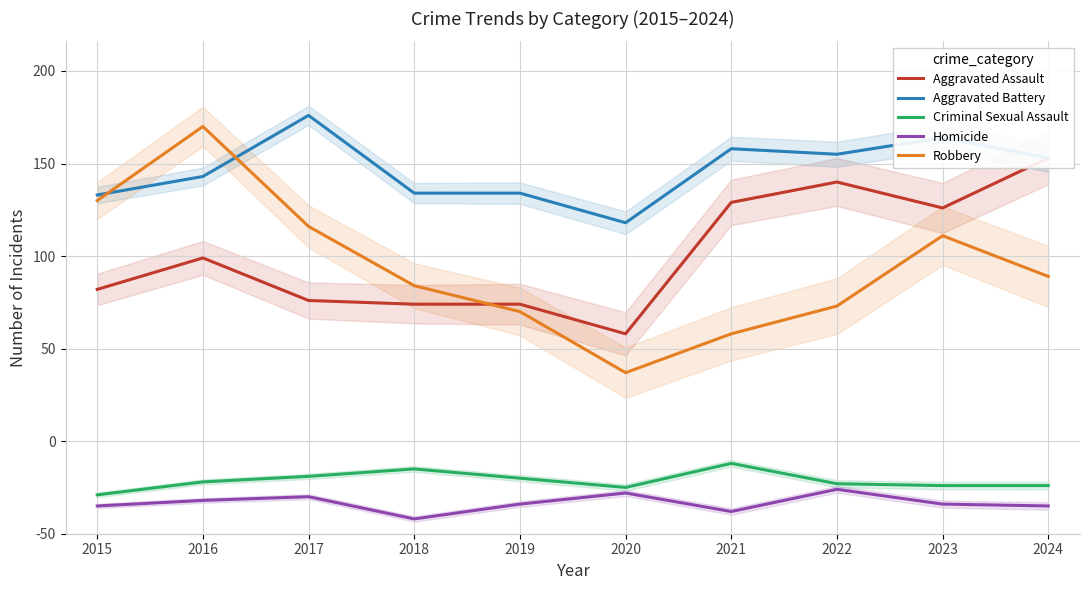

What is the total value across all series at 2016?

608